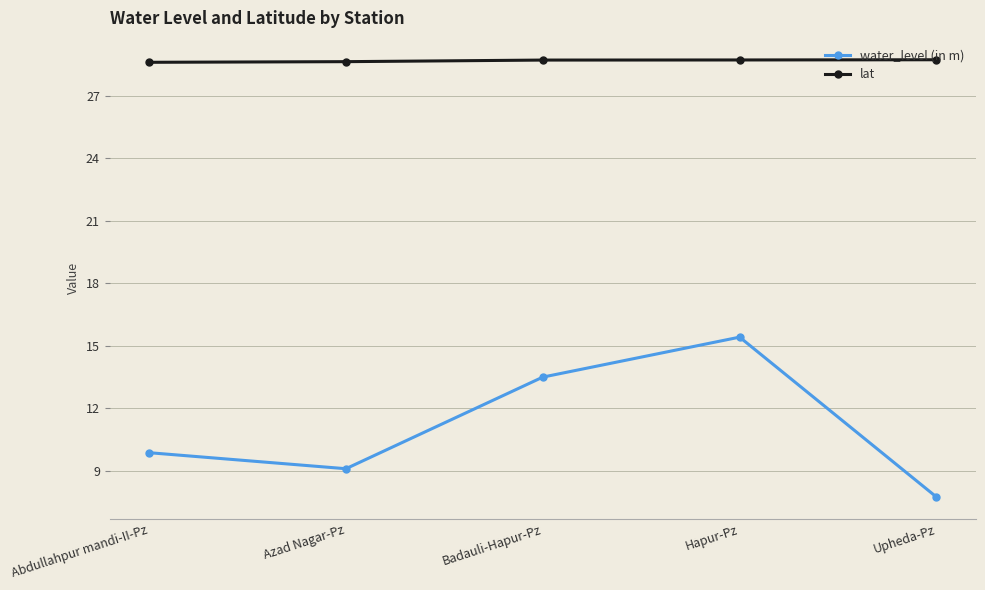

Rank the series by their maximum value, from lowest to highest.

water_level (in m), lat